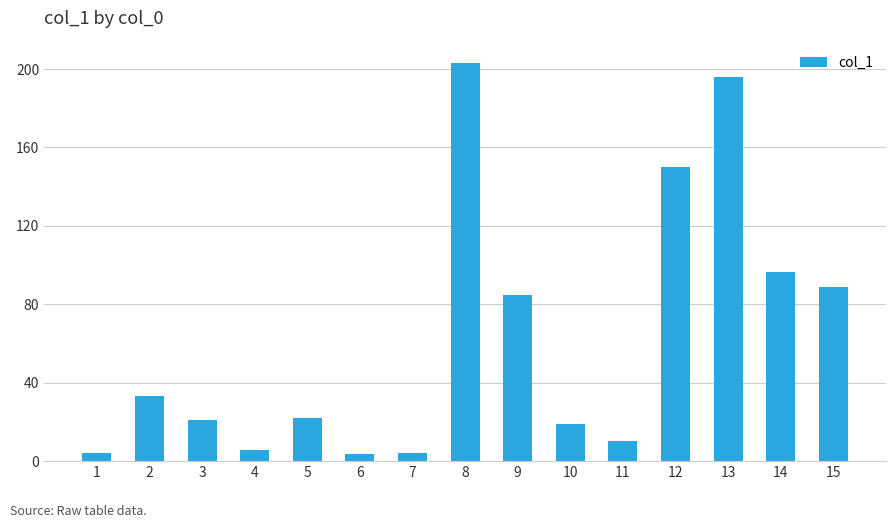

What is the value of the 8th bar from the left?

202.9